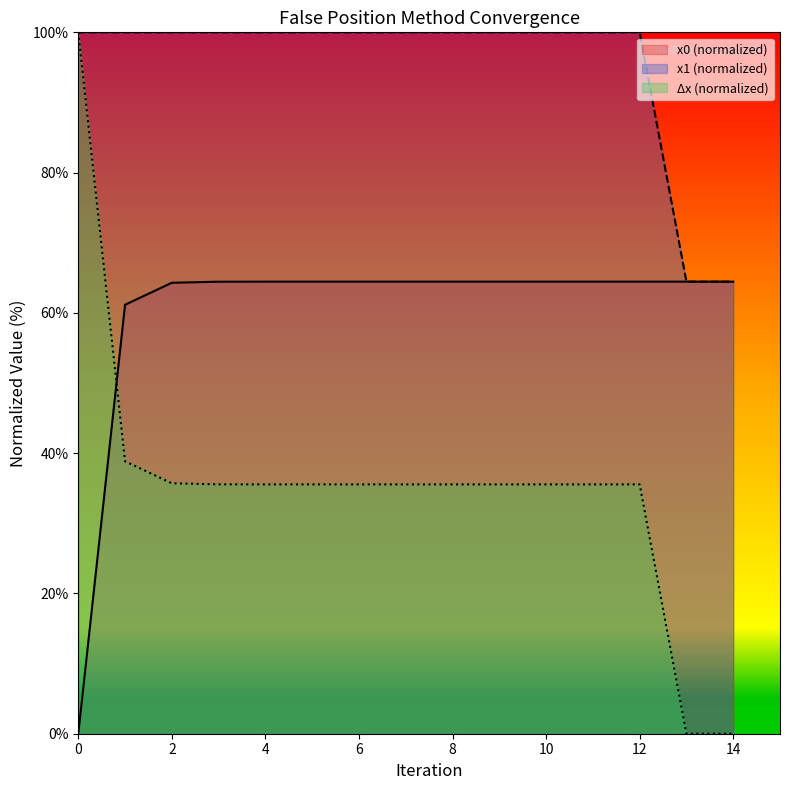

What is the difference between the highest and lowest values at 7?

64.5